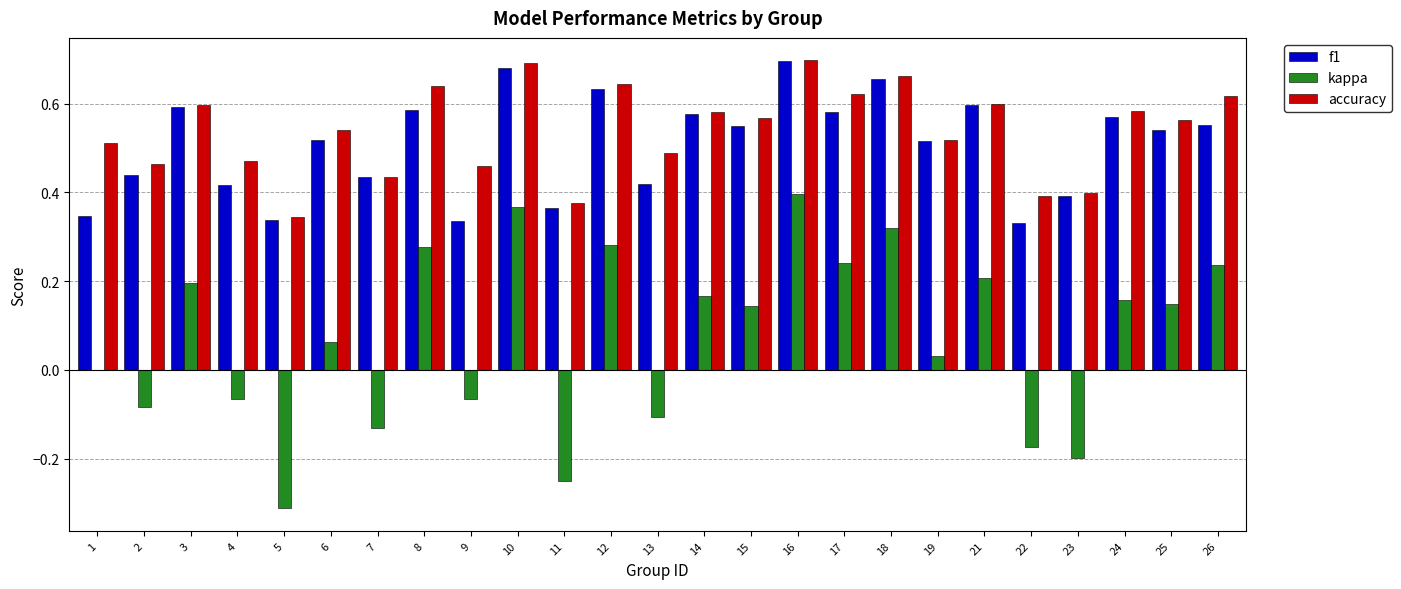

Is it true that accuracy equals 0.6 at 15?

True